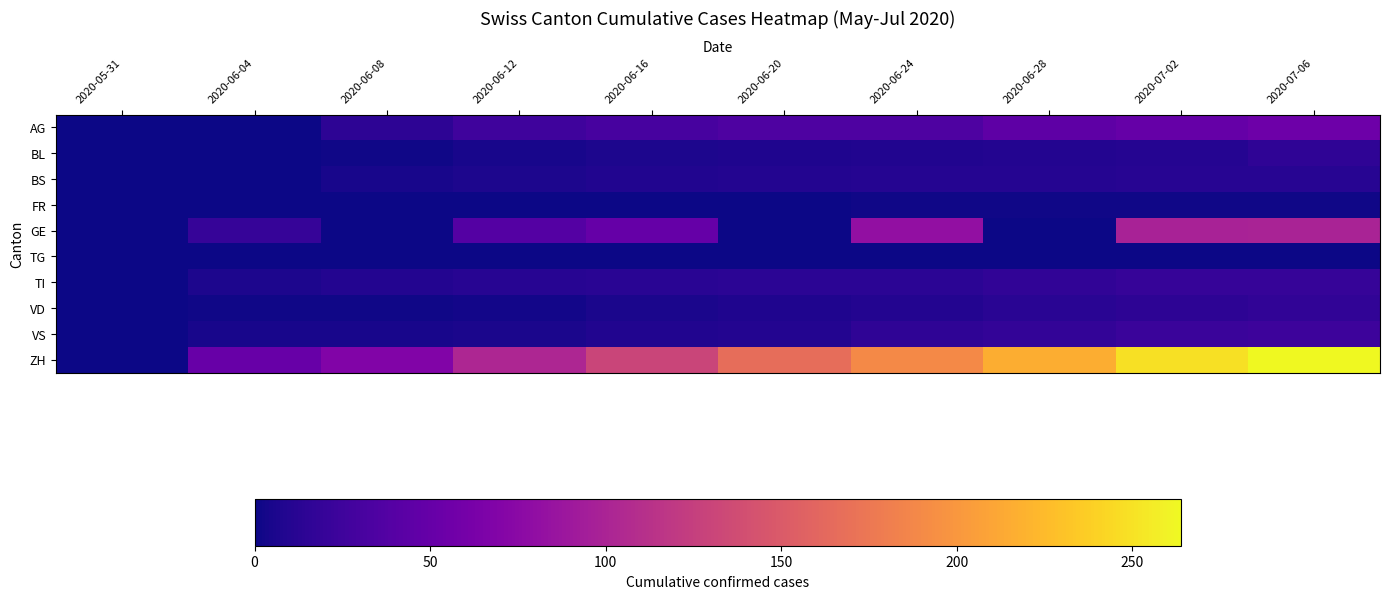

At how many categories does at least one series exceed 191?

3